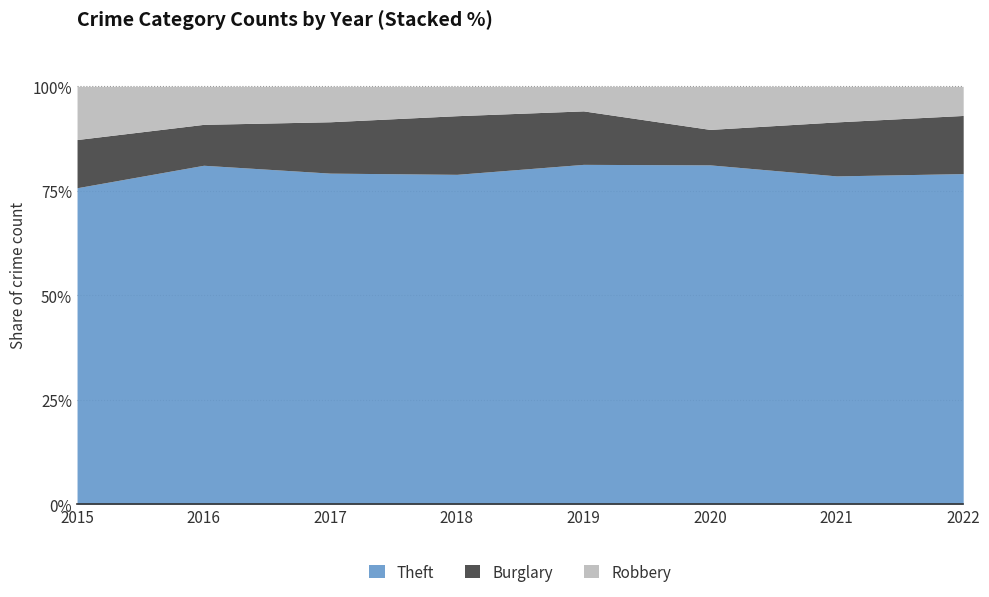

What is the difference between the maximum and second lowest values in the Theft series?

2.8